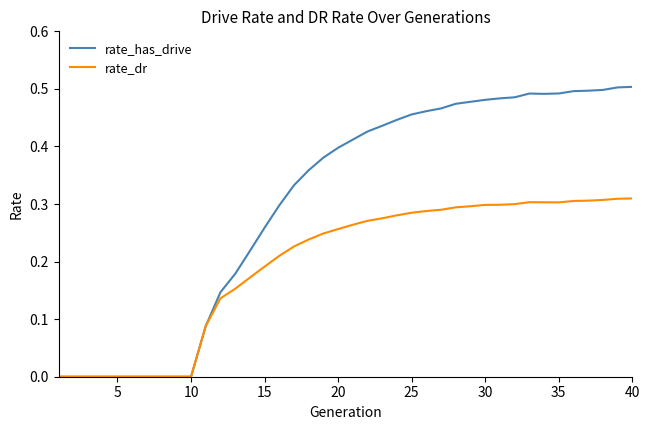

List the series in order of their peak value, lowest first.

rate_dr, rate_has_drive